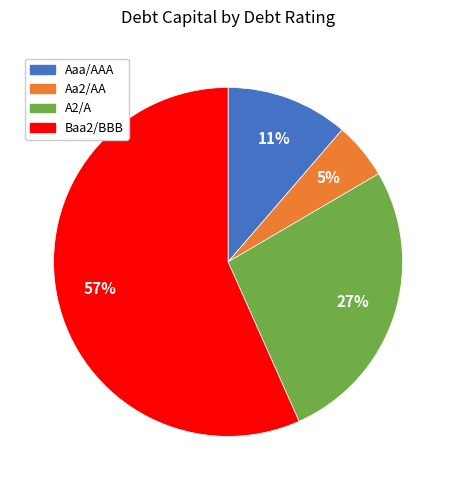

Do Baa2/BBB and A2/A together represent more than half of the pie?

Yes